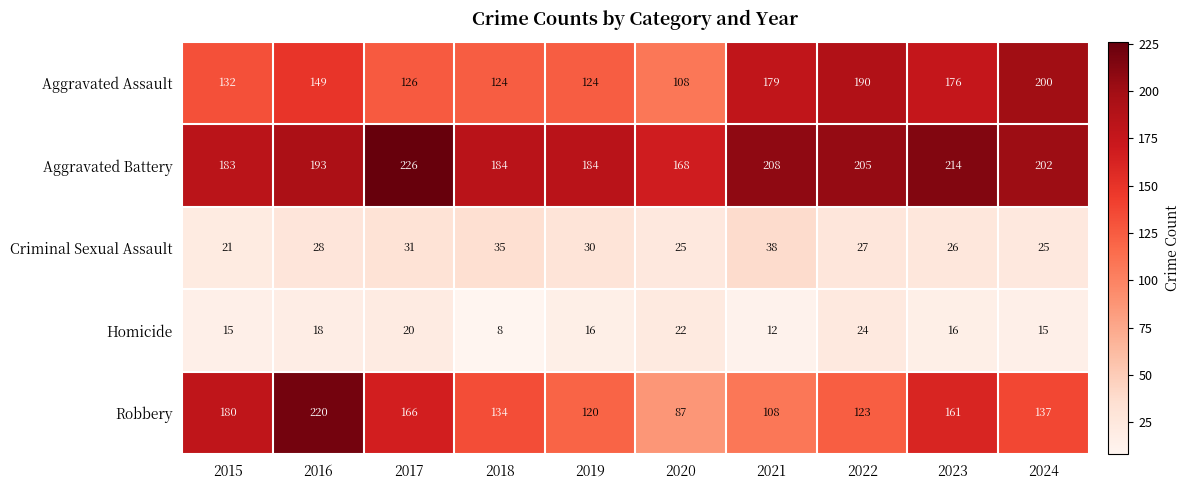

At which category does the chart reach its minimum across all series?

2018